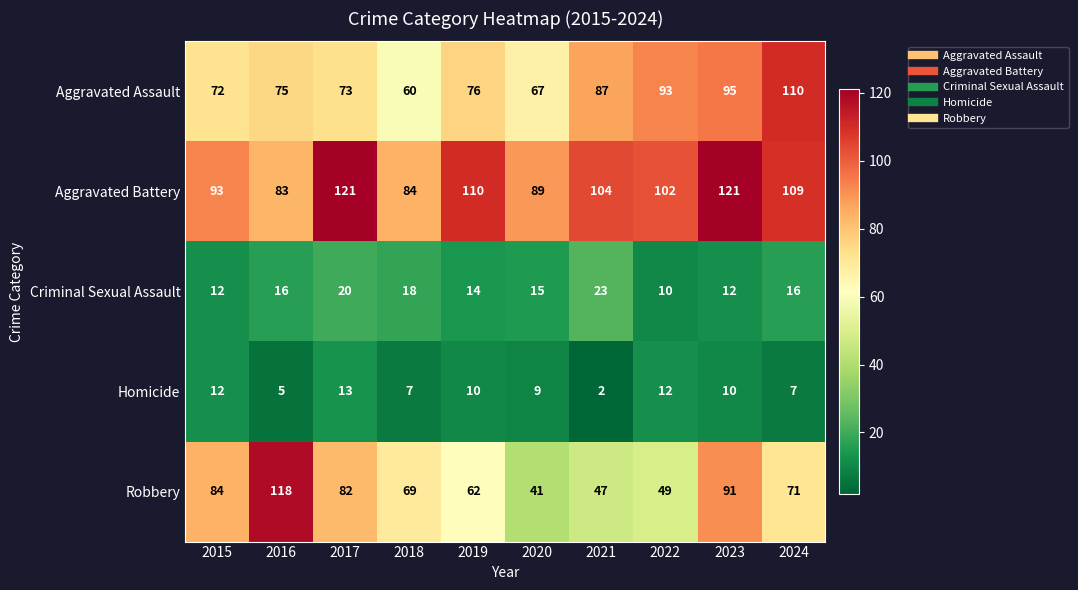

List the series in order of their peak value, highest first.

Aggravated Battery, Robbery, Aggravated Assault, Criminal Sexual Assault, Homicide